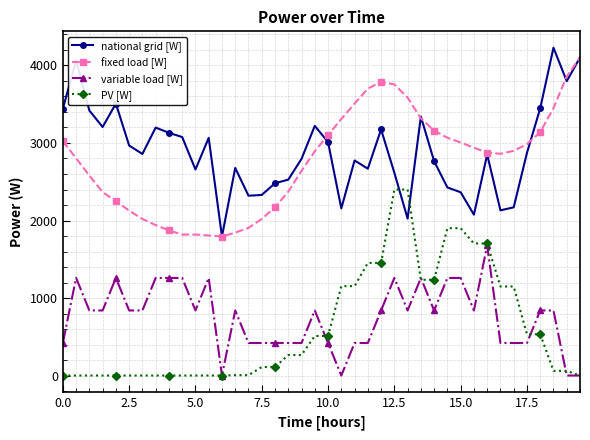

What is the value of the PV [W] point at the 31st from the left?

1900.5